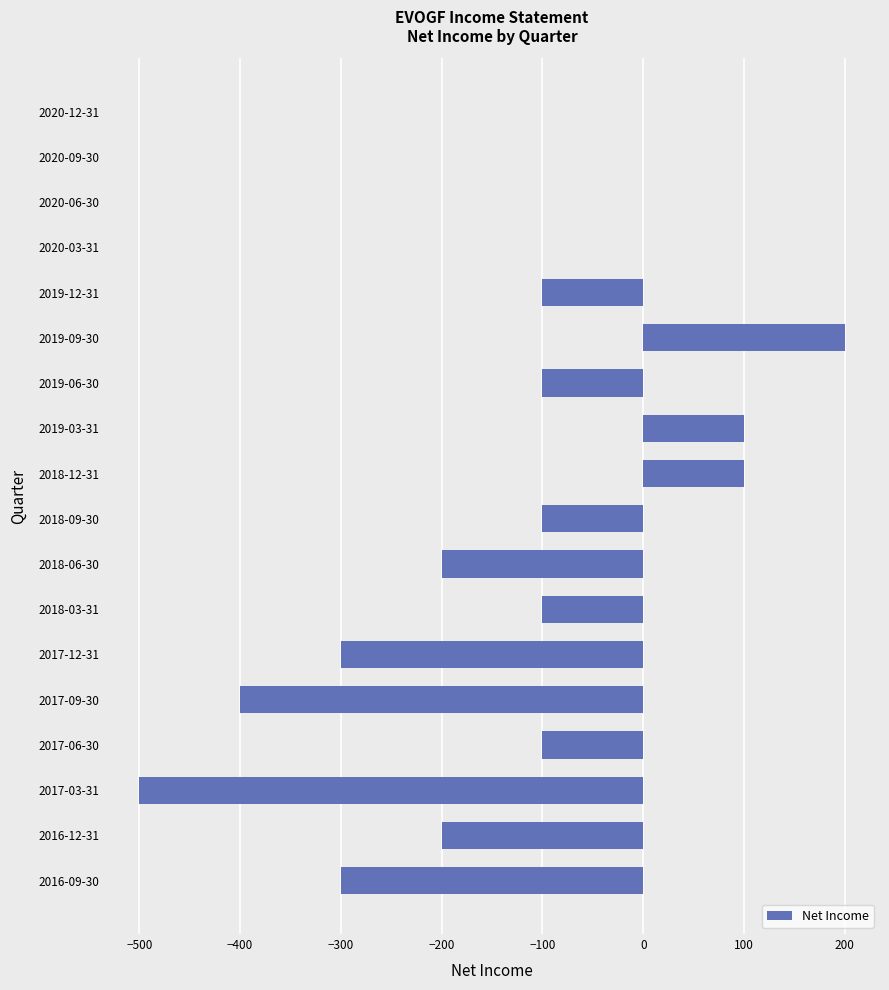

The chart shows a value of 200 at 2019-09-30. True or false?

True